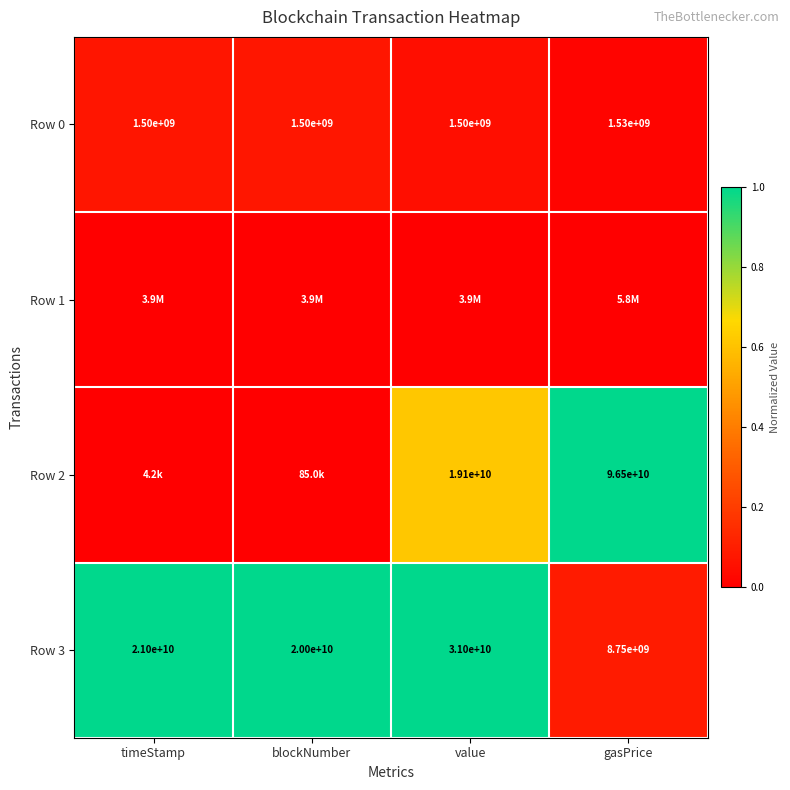

At which label is Row 3 closest to 19875000000?

blockNumber